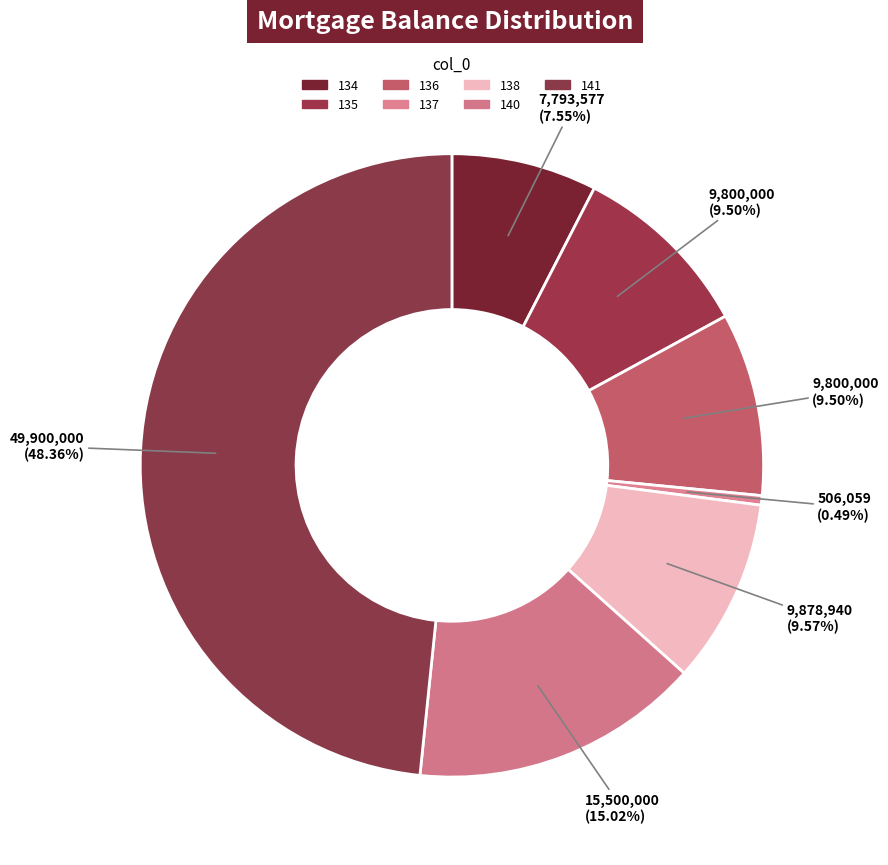

Is there any slice that represents more than half of the pie?

No